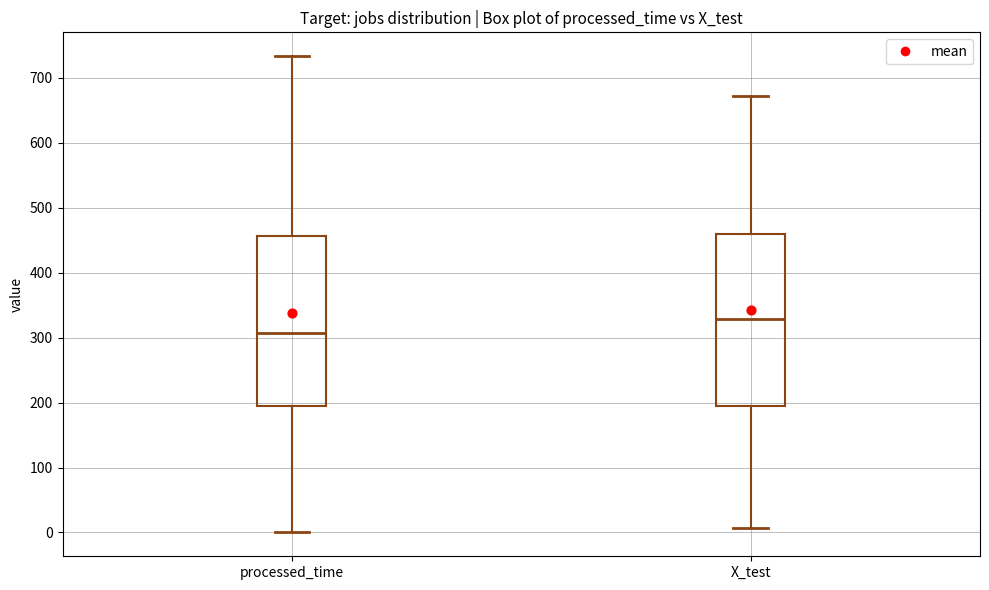

Reading left to right, transcribe this box plot: for each box, give where its median line is, the range the box spans, and where its two whiskers end, as read against the y-axis. The values are not printed on the chart, so give them approximately, as read against the axis.

processed_time: median 310, box 190 to 460, whiskers 0 to 730
X_test: median 330, box 190 to 460, whiskers 10 to 670